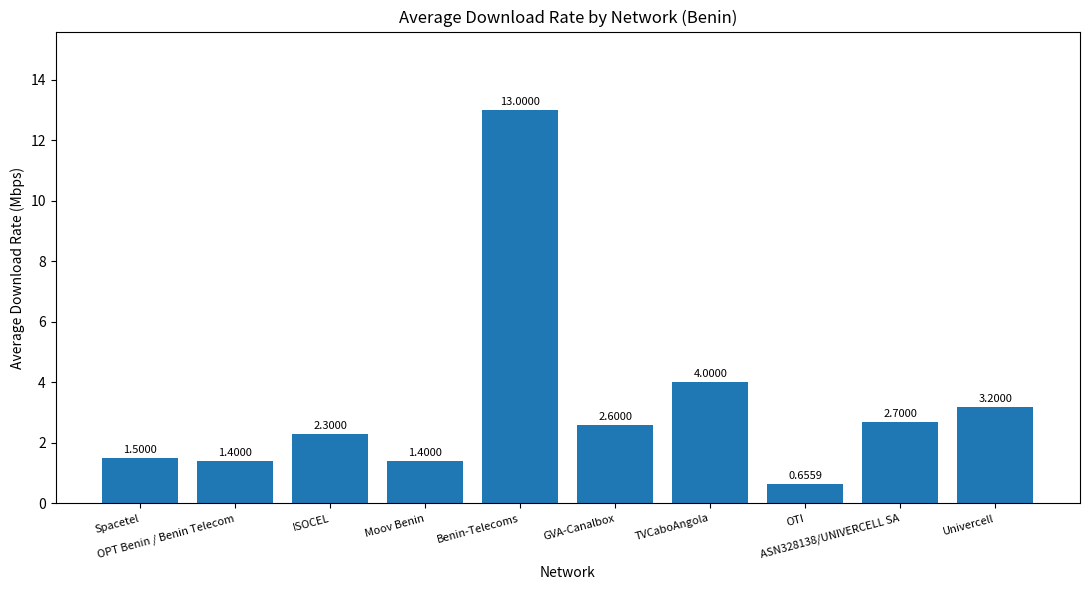

Is it true that the value at Benin-Telecoms is 22.4?

False